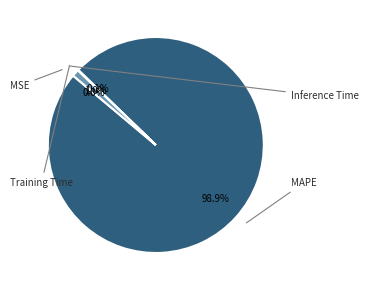

Does any single category account for the majority?

Yes